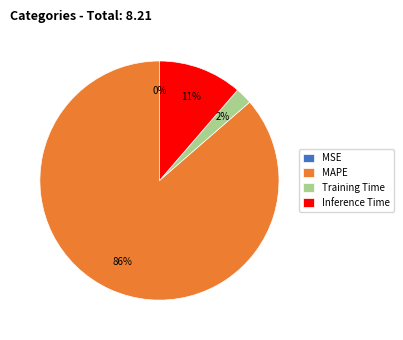

Does any single category account for the majority?

Yes